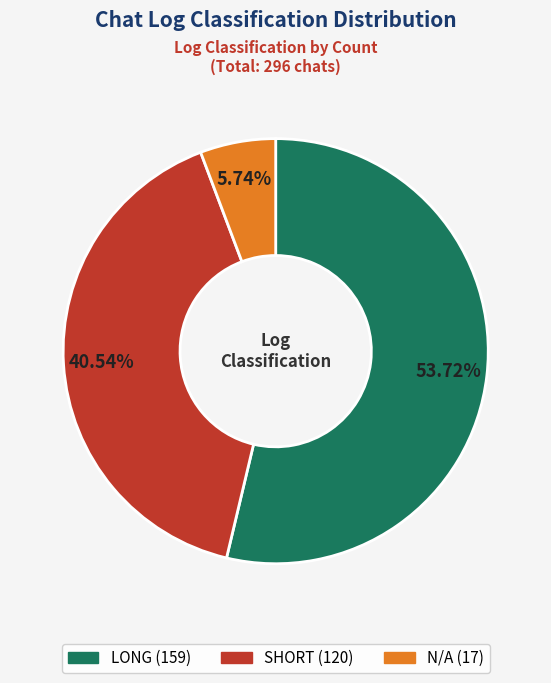

Count the number of slices in the pie.

3